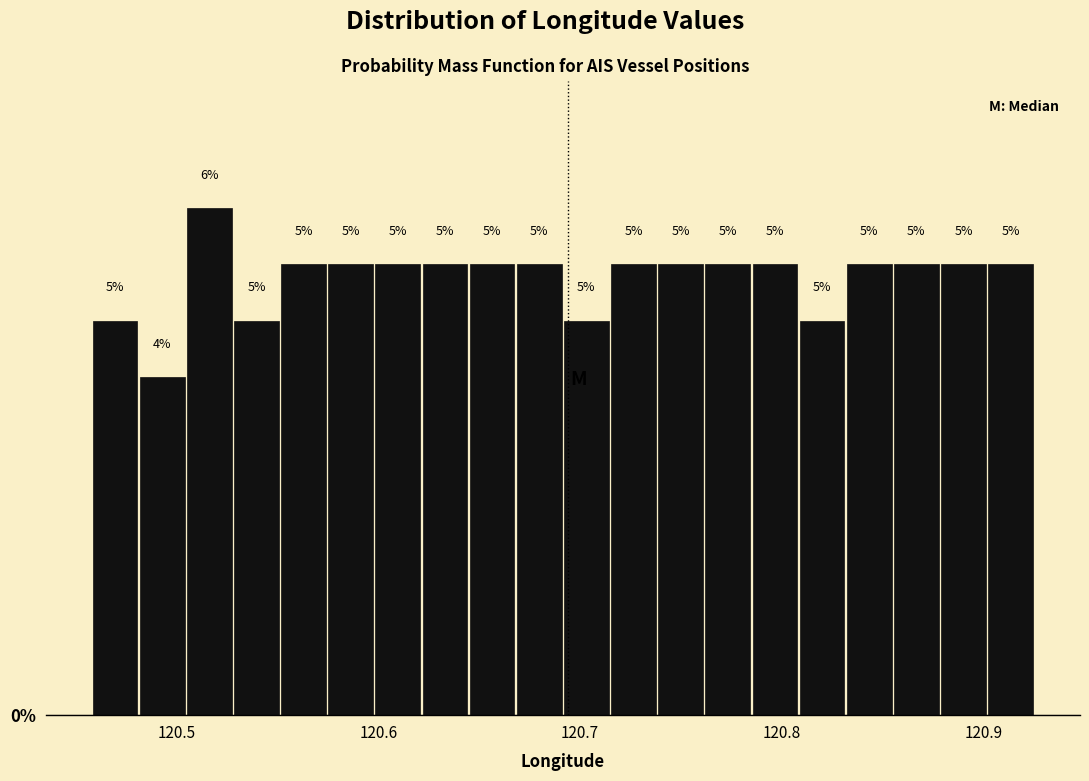

Read against the x-axis, roughly where is the centre of the tallest bar?

120.52